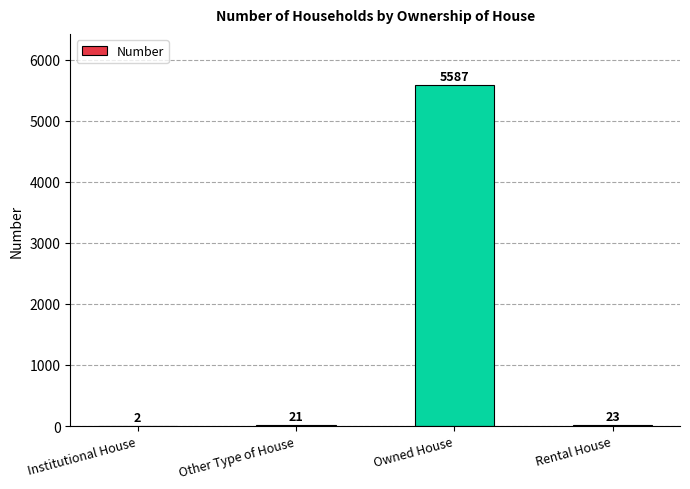

The value at Owned House is 5587. True or false?

True